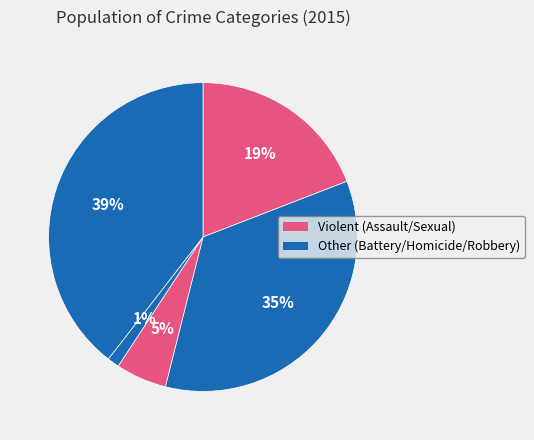

How many segments does this pie chart have?

5